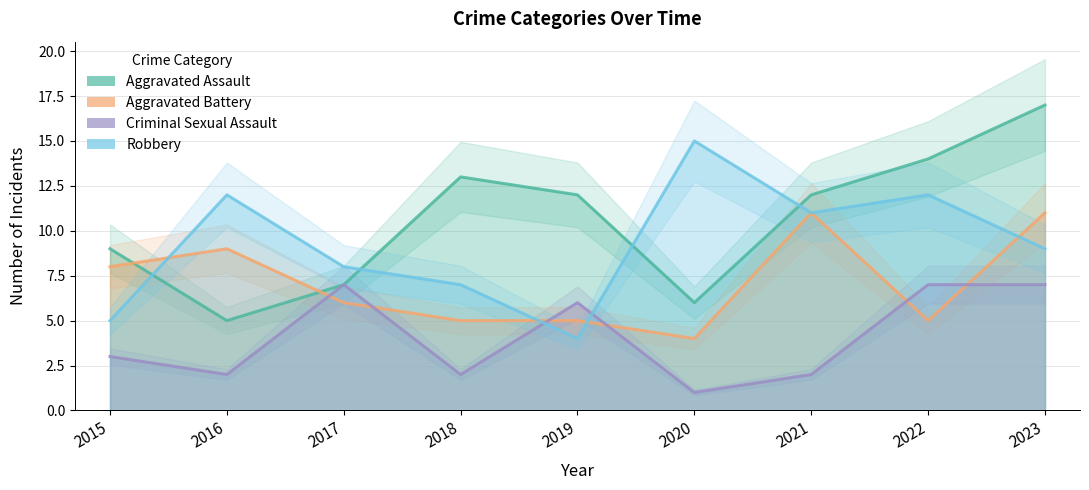

At how many categories does at least one series exceed 16?

1